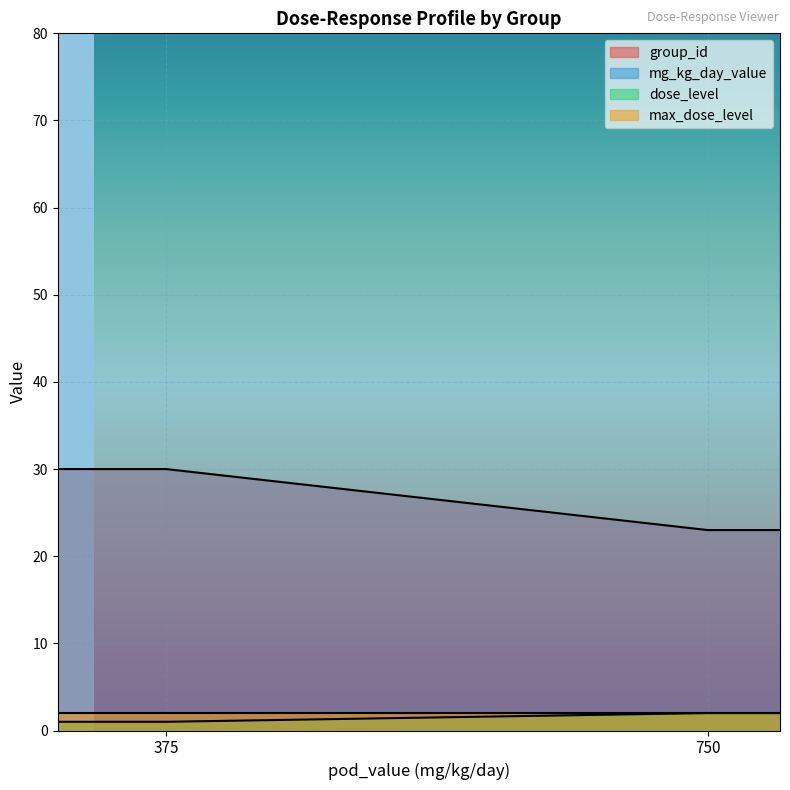

Does the chart display data point markers on the line(s)?

No